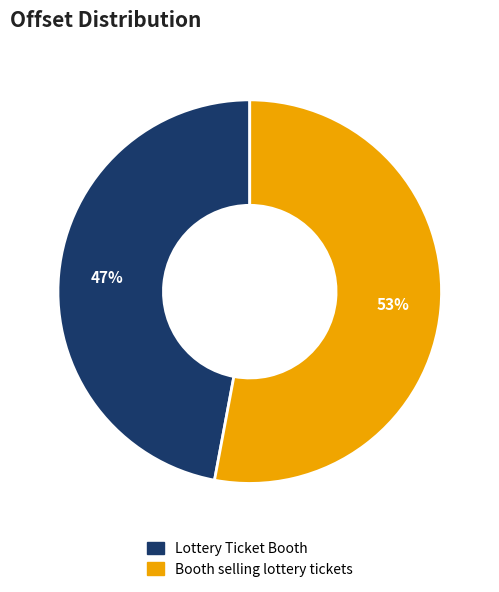

Approximately how many times larger is the value at Booth selling lottery tickets compared to Lottery Ticket Booth?

1.1